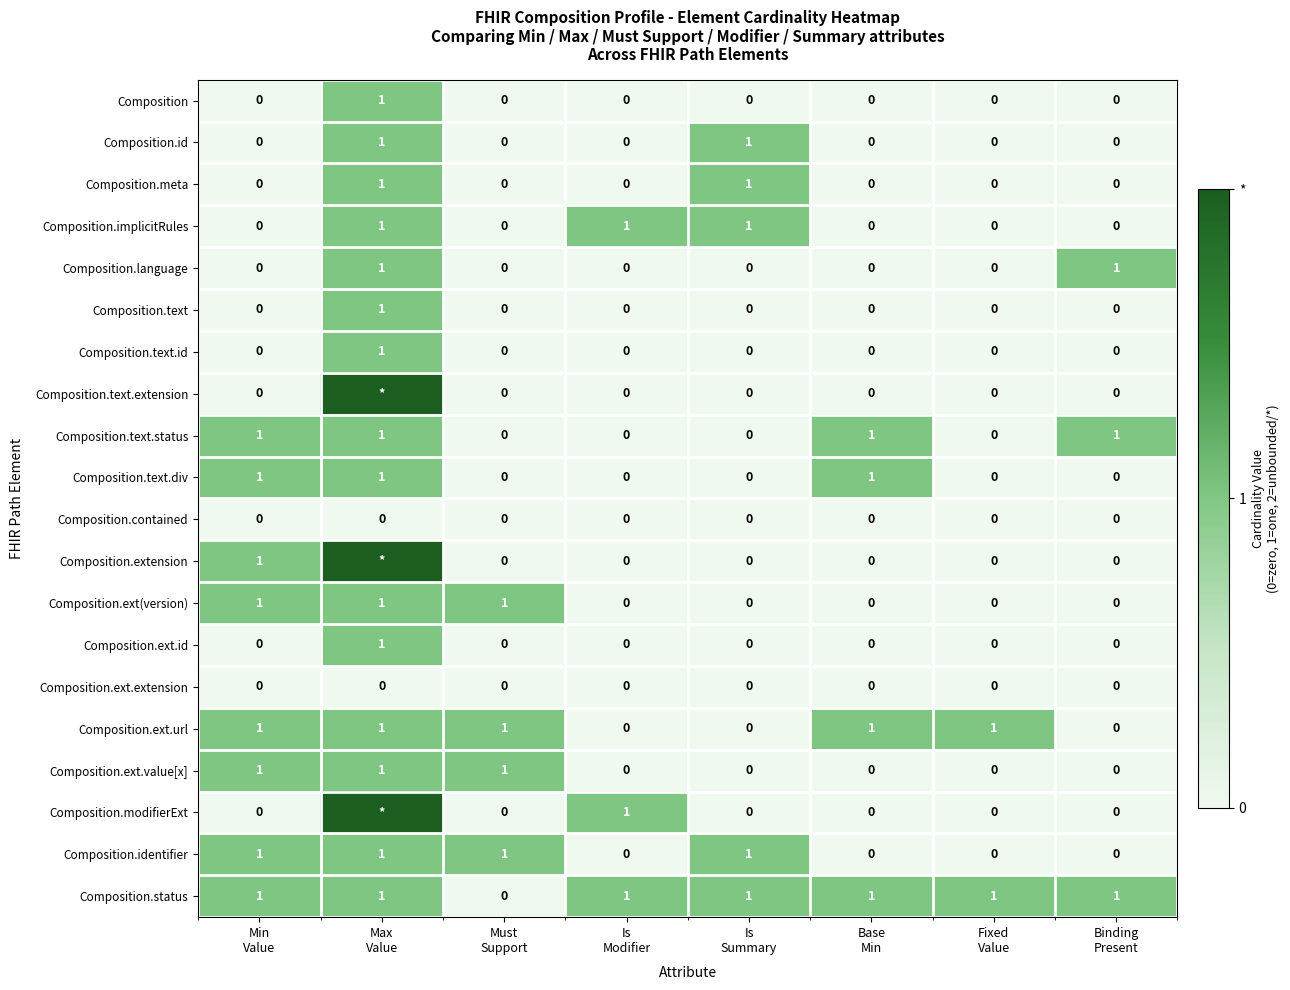

How many values in the Composition.ext.url series are below 1?

3